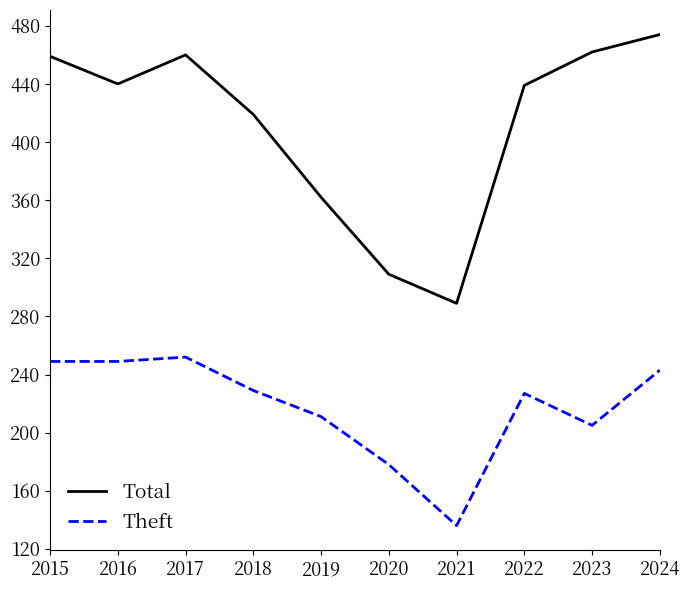

Is this an area chart (filled region under the line)?

No